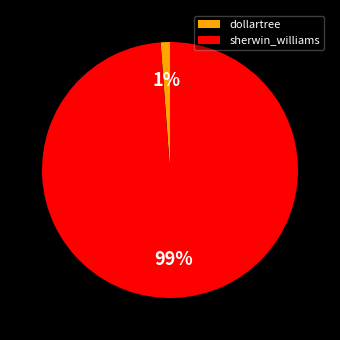

To the nearest percent, what is the difference between the largest and smallest slice percentages?

98%